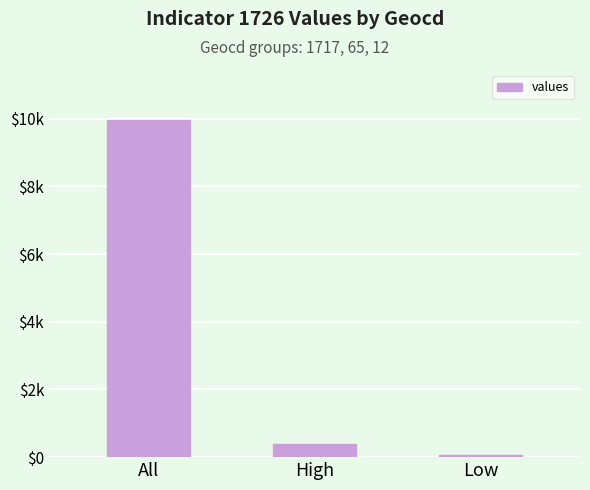

List the labels in order of value, smallest first.

Low, High, All